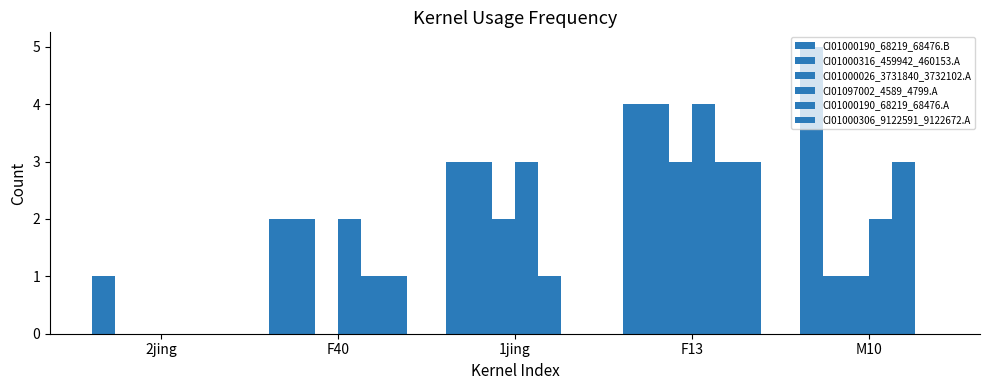

How many CI01000190_68219_68476.B values are between 2 and 4?

3